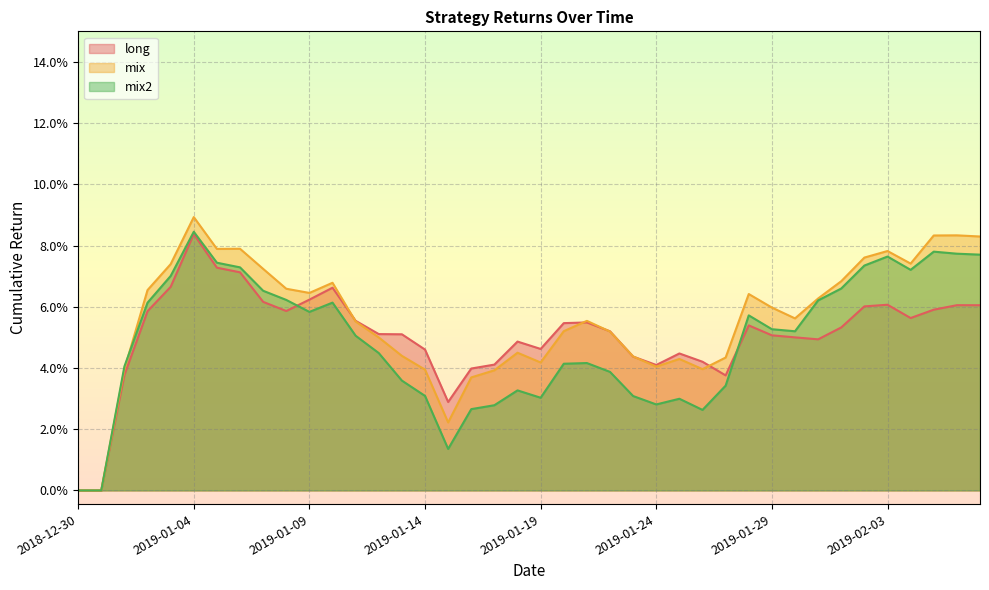

Which series ends up on top after the final intersection of long and mix?

mix